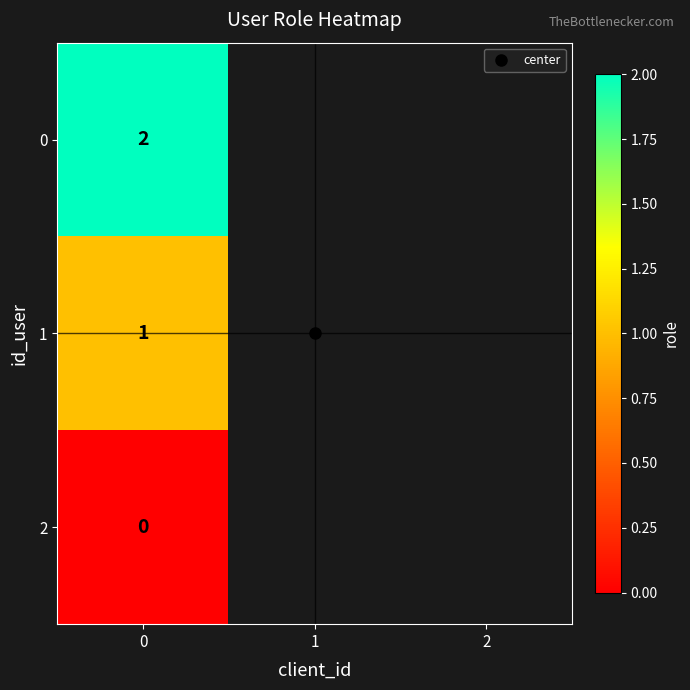

Rank the categories by 0 value from lowest to highest.

0, 1, 2